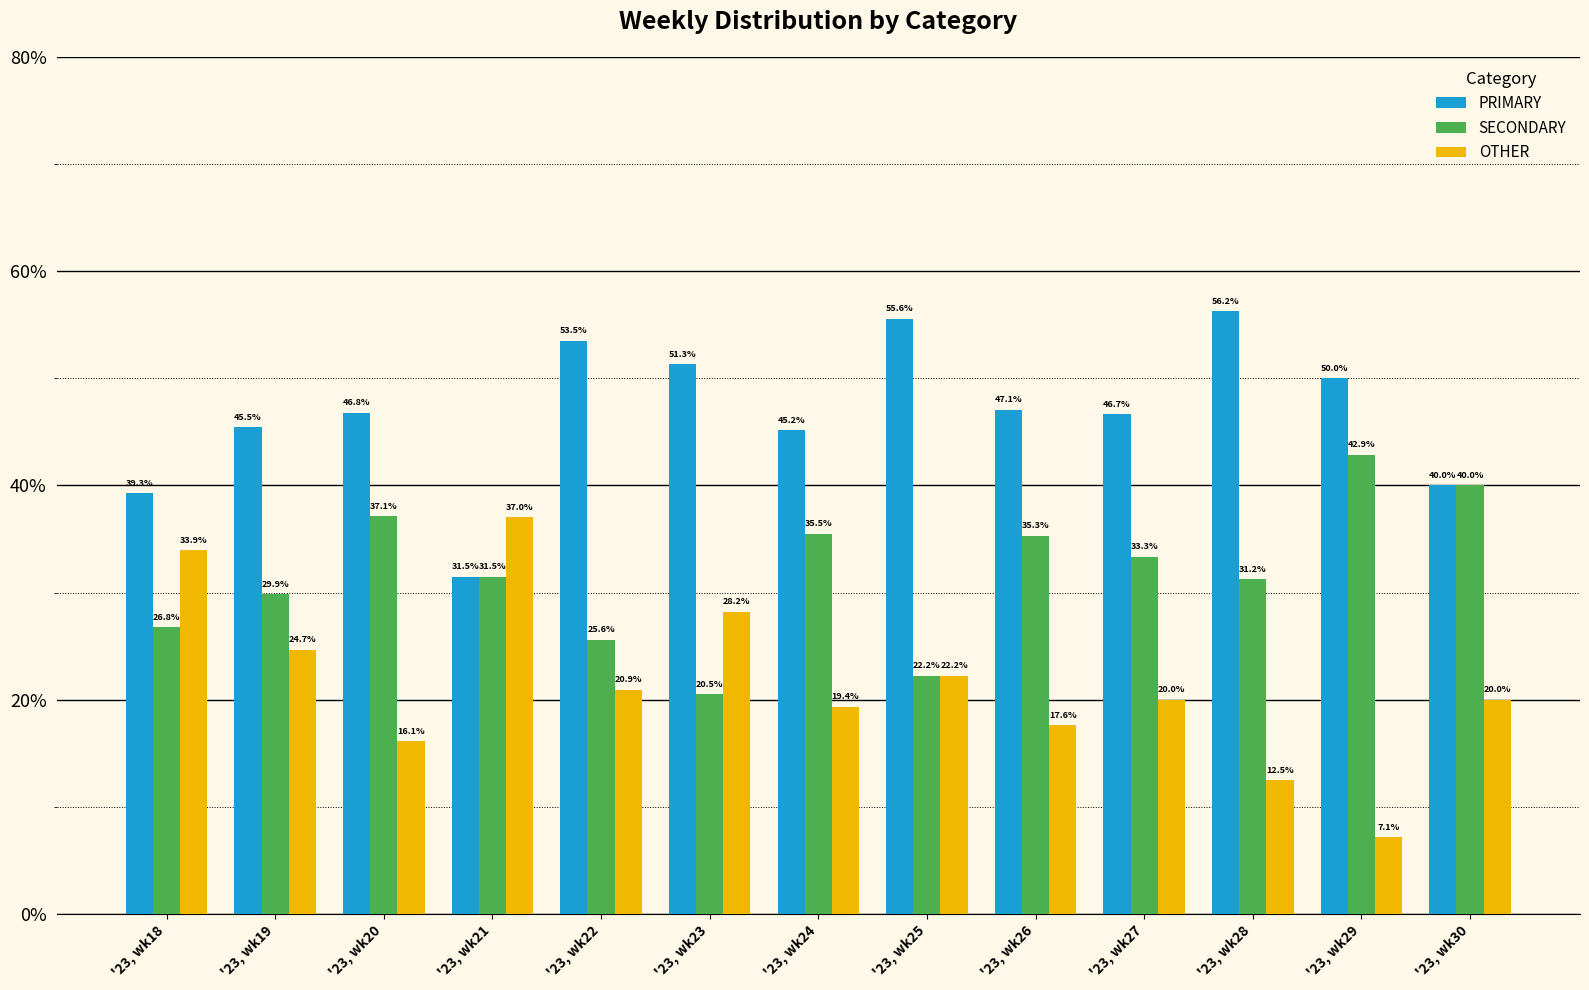

Rank the categories by PRIMARY value from highest to lowest.

'23, wk28, '23, wk25, '23, wk22, '23, wk23, '23, wk29, '23, wk26, '23, wk20, '23, wk27, '23, wk19, '23, wk24, '23, wk30, '23, wk18, '23, wk21